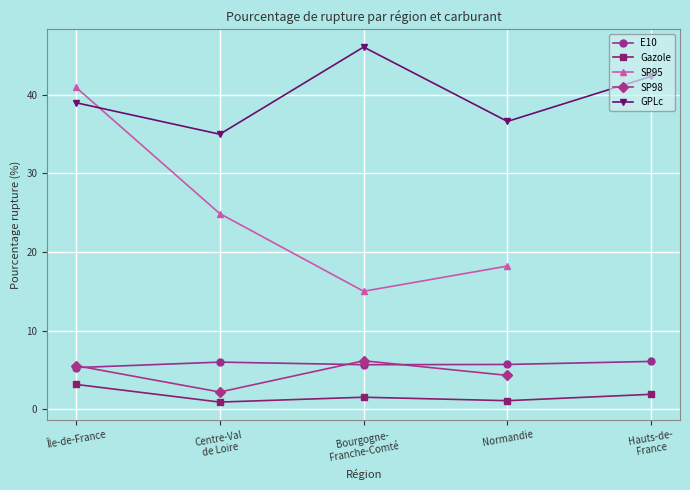

True or false: E10 and GPLc cross at least once.

False